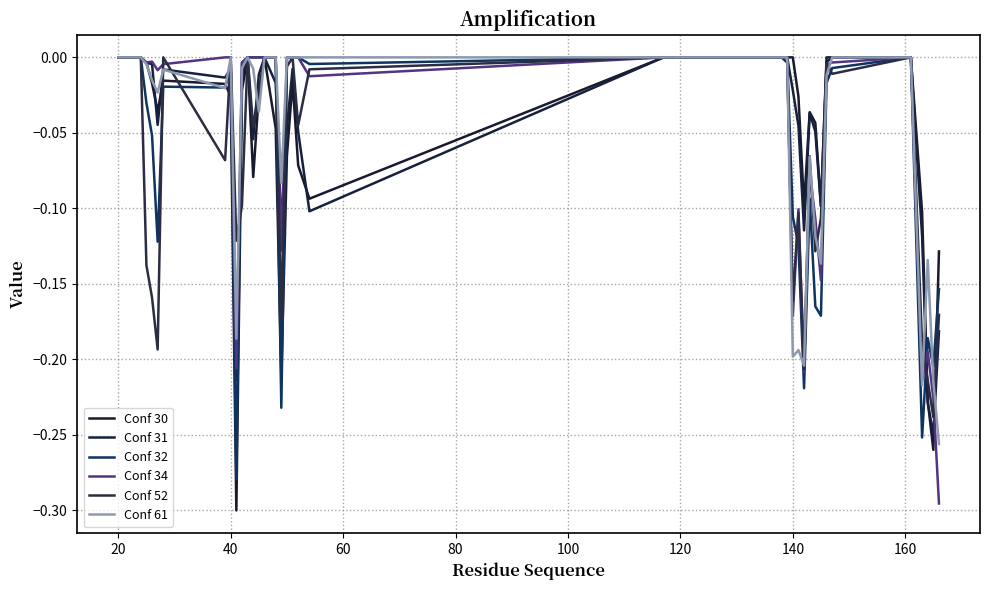

Count the number of categories in the chart.

40